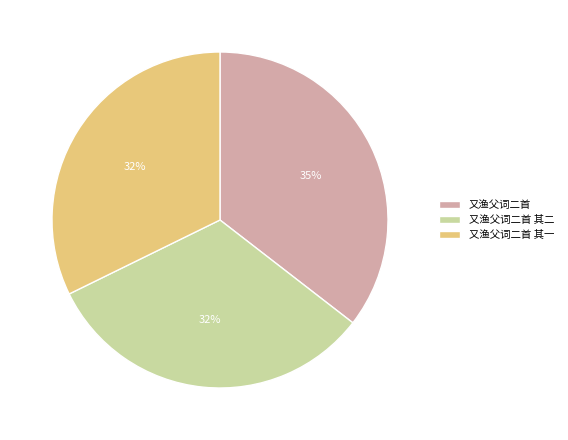

Is 又渔父词二首 the majority of the pie?

No